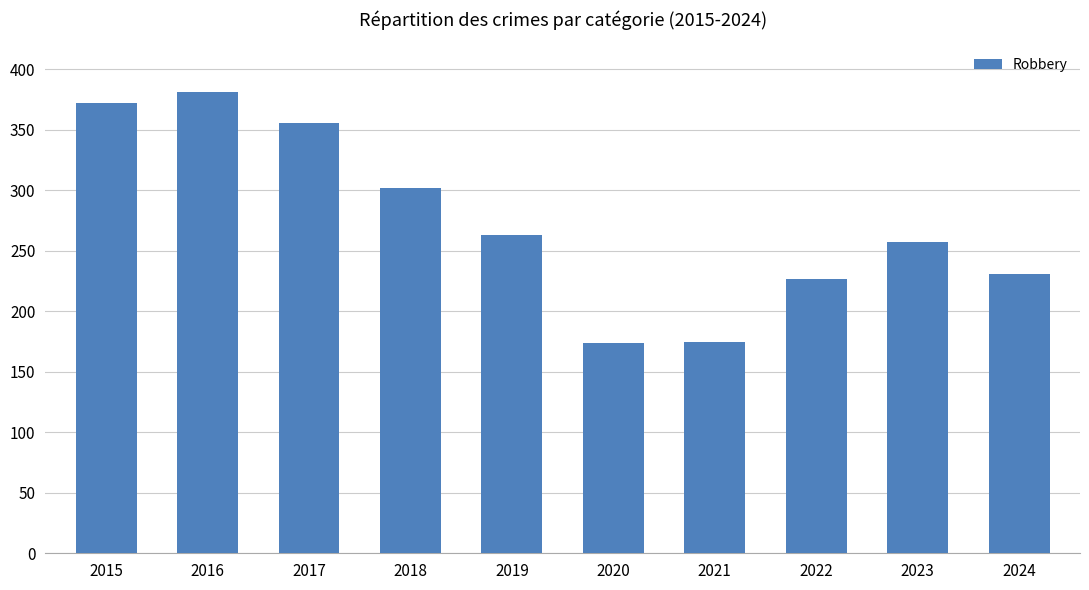

What is the average value?

274